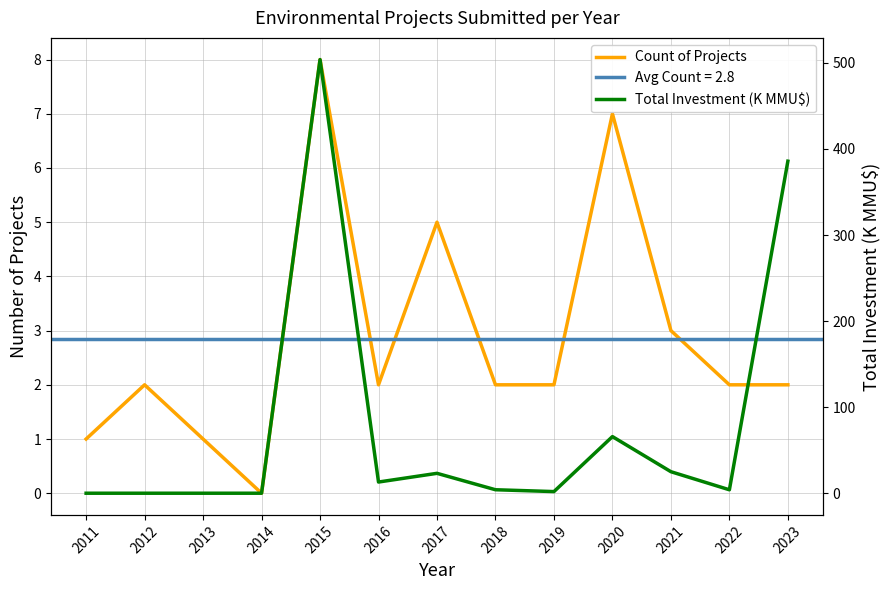

True or false: Count of Projects and Total Investment (K MMU$) cross at least once.

True